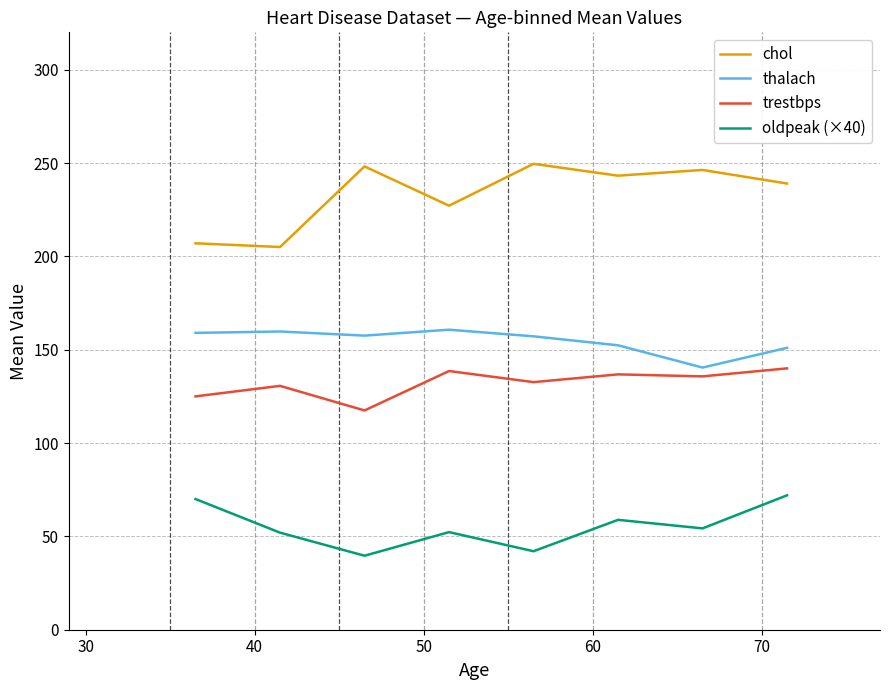

In chol, how many points are higher than both neighbors (excluding endpoints)?

3